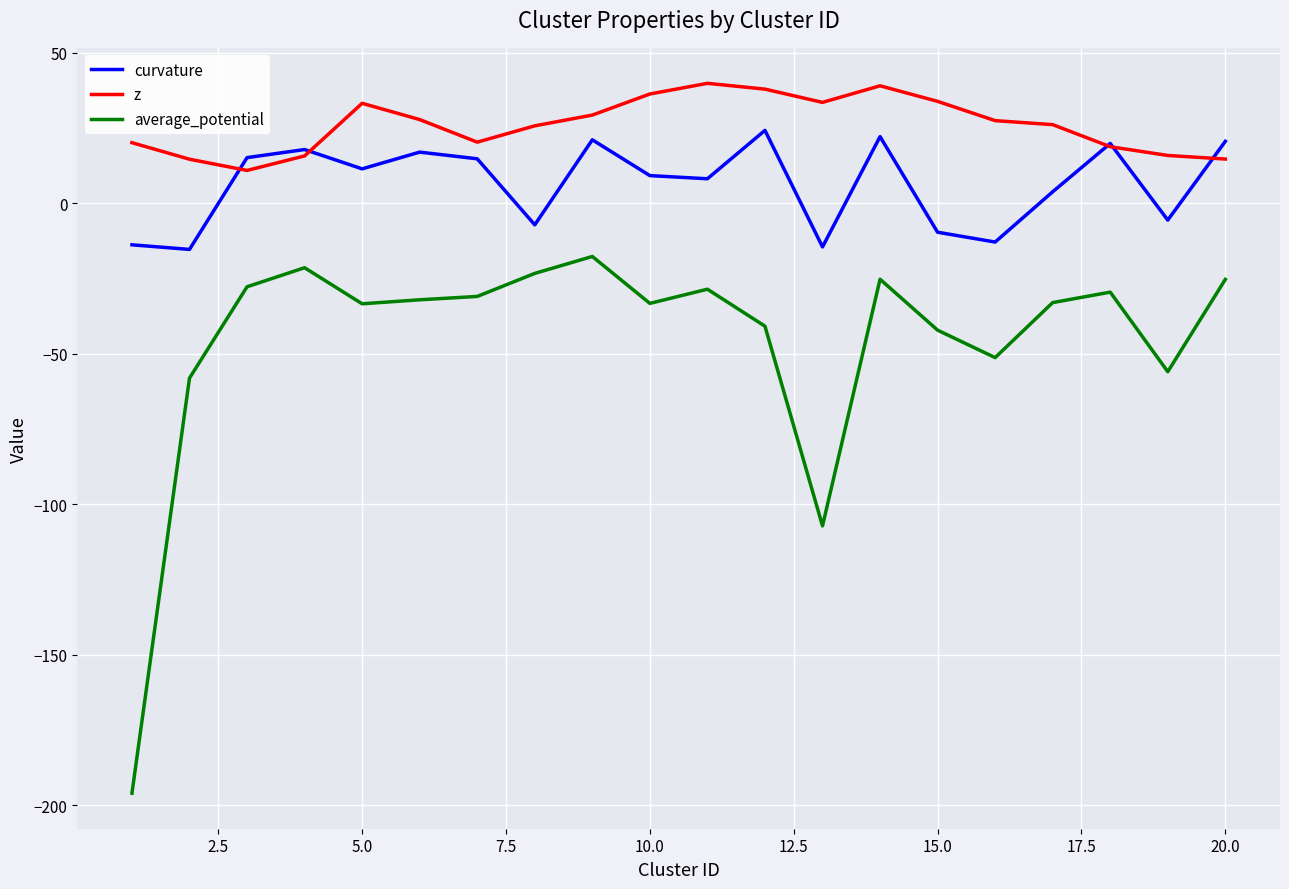

True or false: average_potential and curvature cross at least once.

False